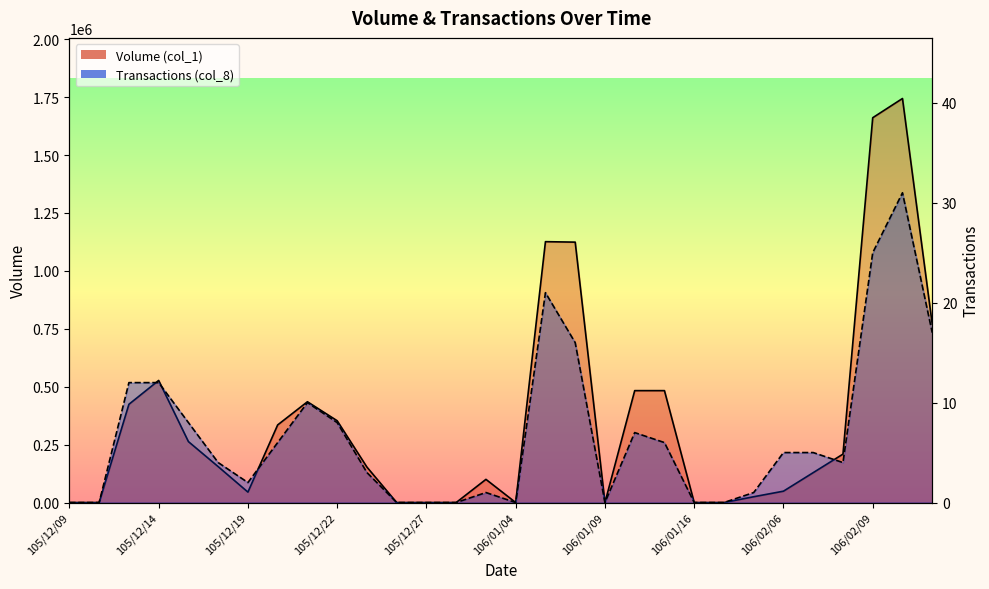

True or false: Transactions (col_8) has a value of 0 at 106/01/04.

True